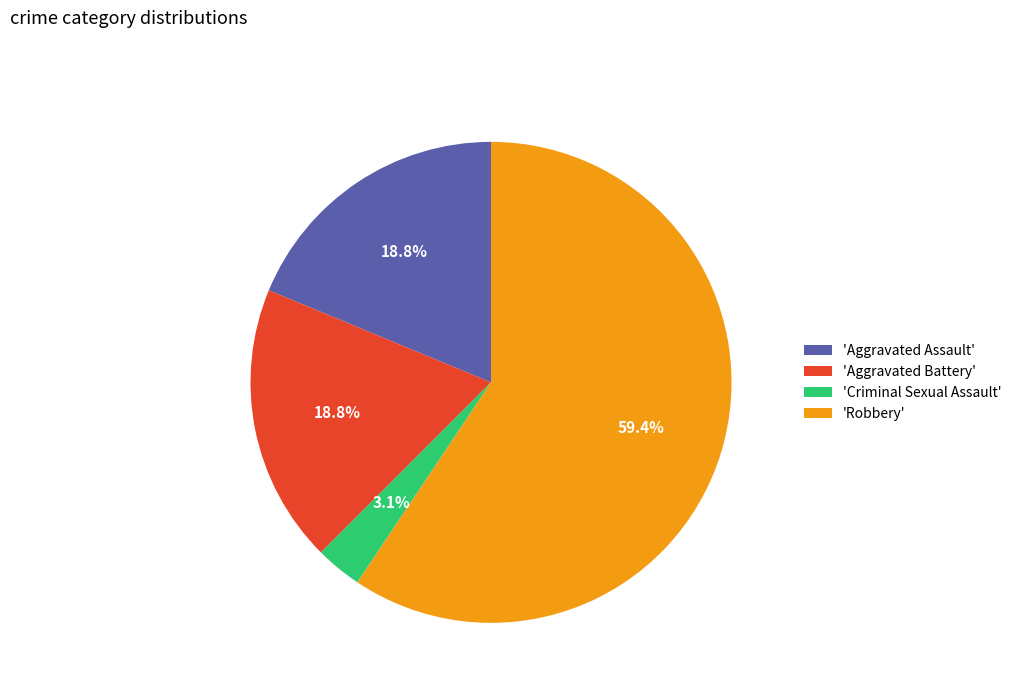

Does any single category account for the majority?

Yes